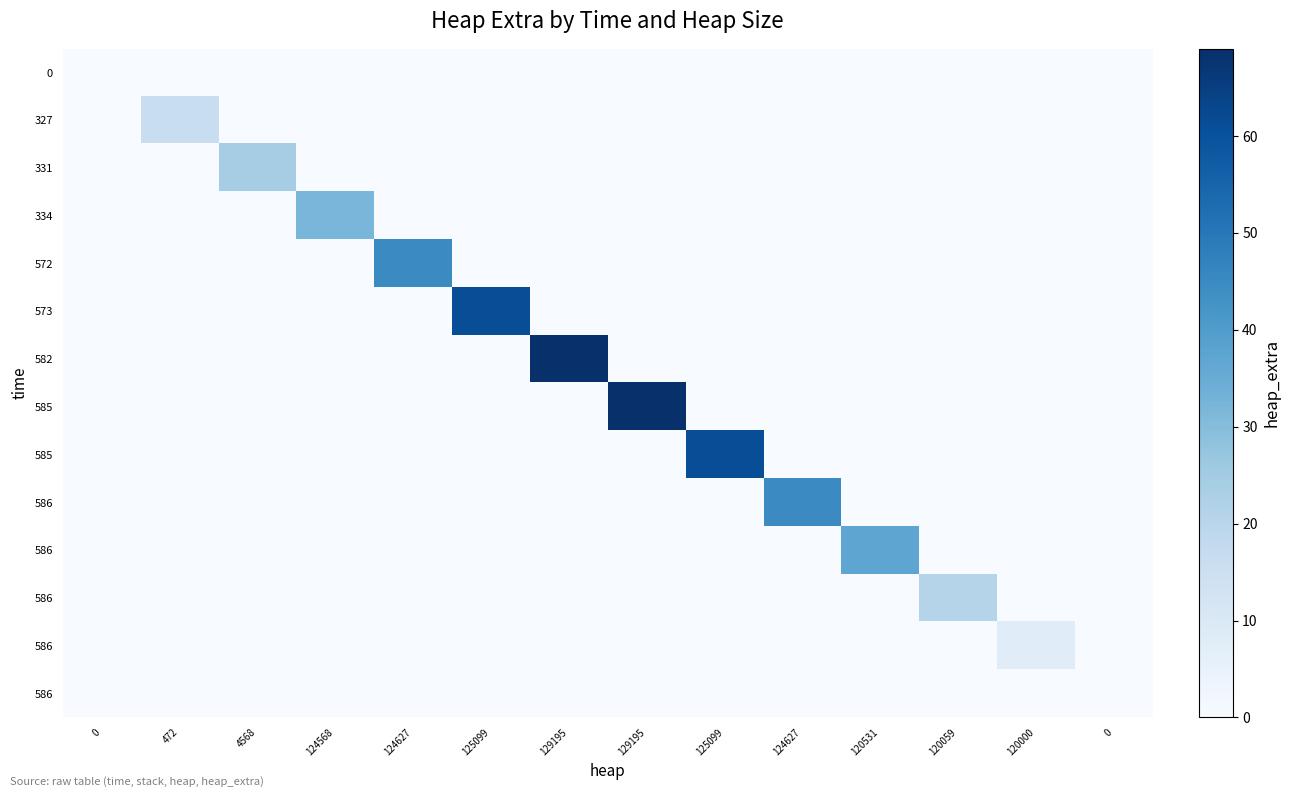

What is the total value across all series at 120000?

8